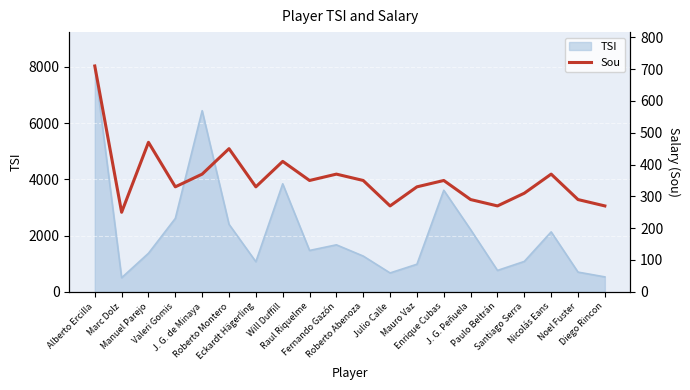

What is the lowest value of the TSI series?

500